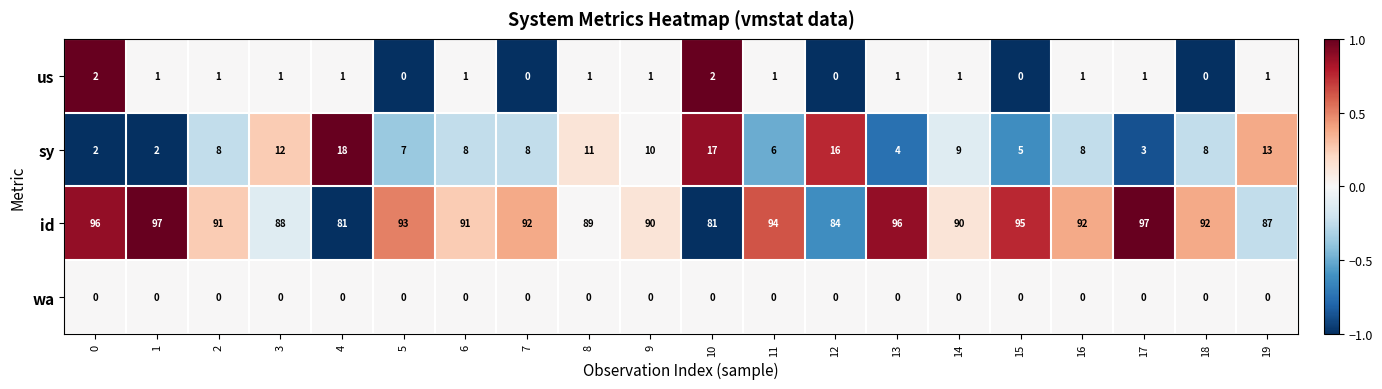

How many series are shown in this chart?

4